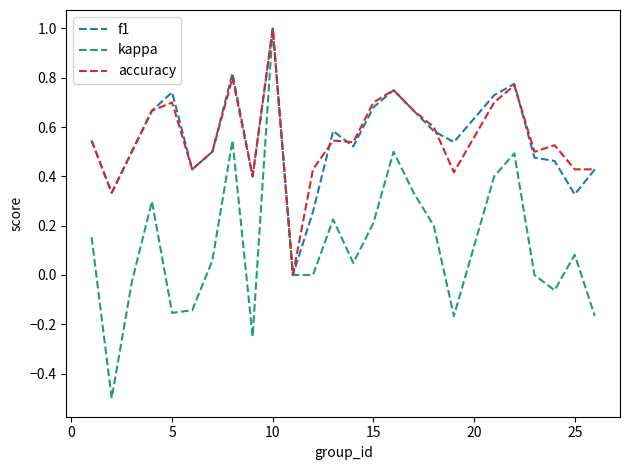

What is the maximum value for kappa?

1.0